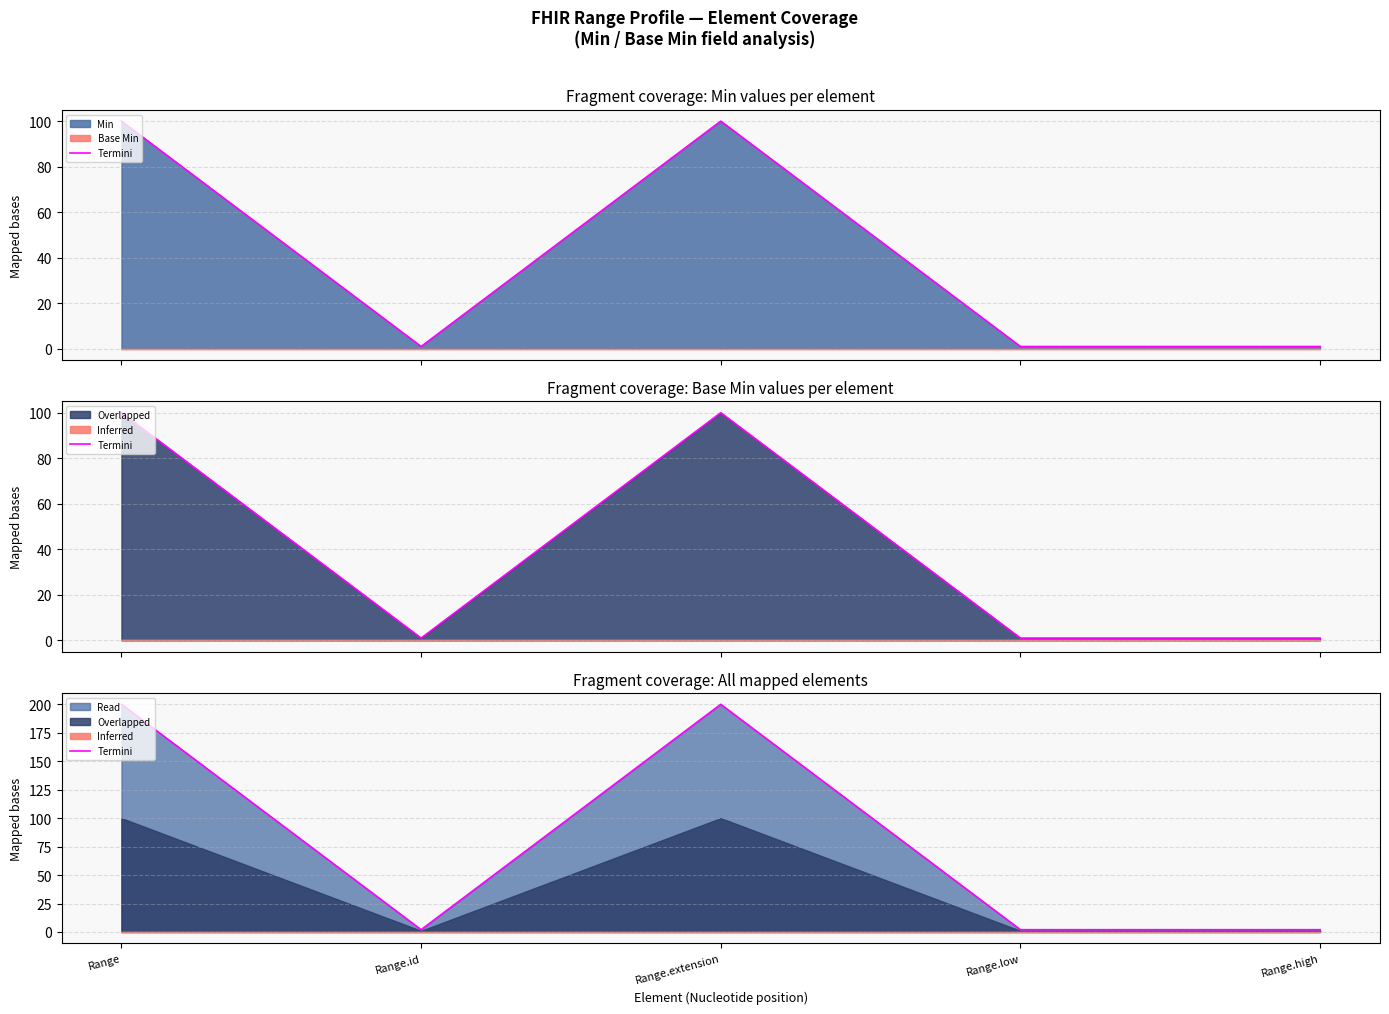

Reading left to right, extract all data points from this chart.

200	2	200	2	2